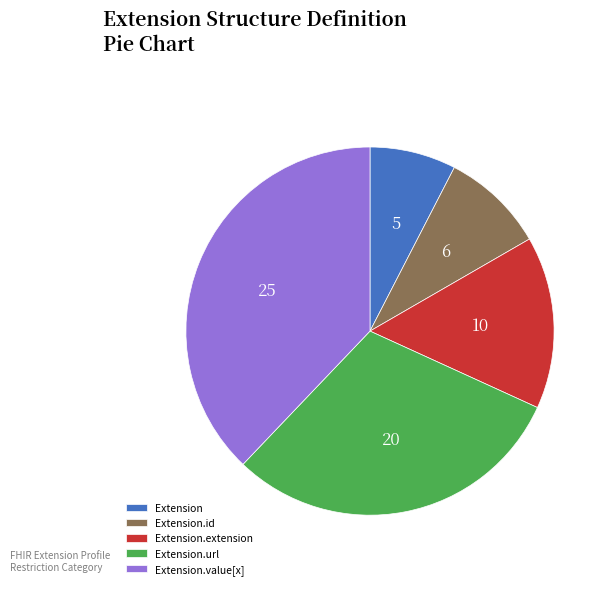

How many segments does this pie chart have?

5